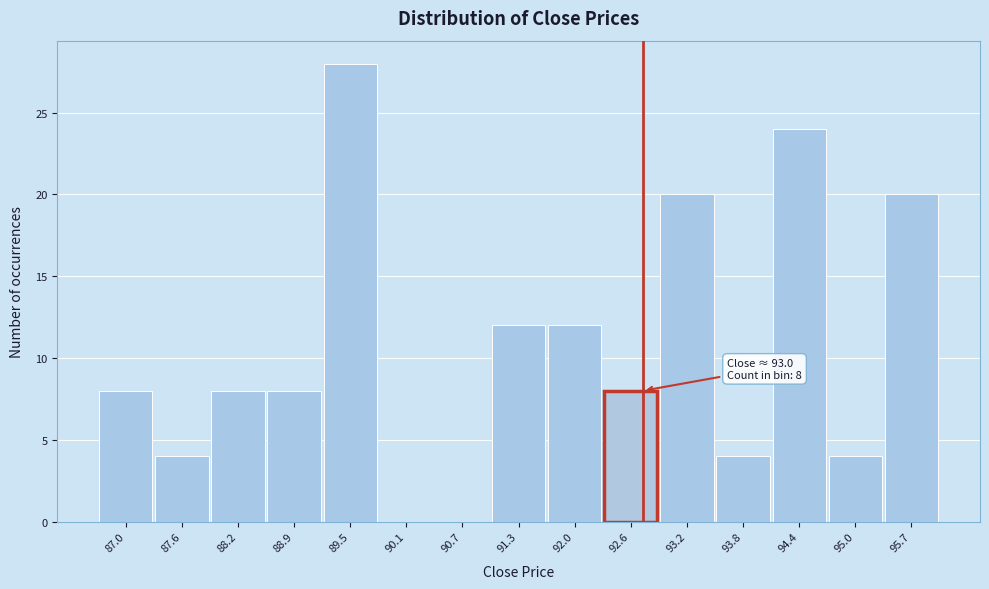

Reading left to right, what are all the values shown in this chart?

87.0=8	87.6=4	88.2=8	88.9=8	89.5=28	90.1=0	90.7=0	91.3=12	92.0=12	92.6=8	93.2=20	93.8=4	94.4=24	95.0=4	95.7=20